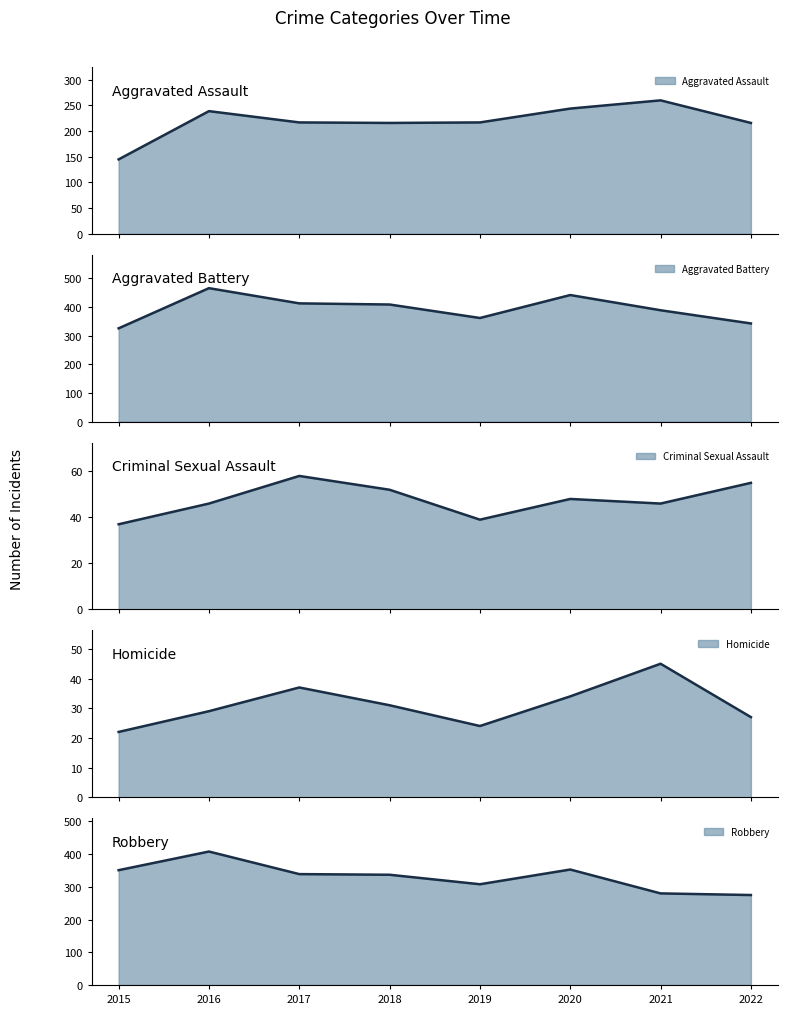

What is the difference between the maximum and second lowest values in the Criminal Sexual Assault (line) series?

19